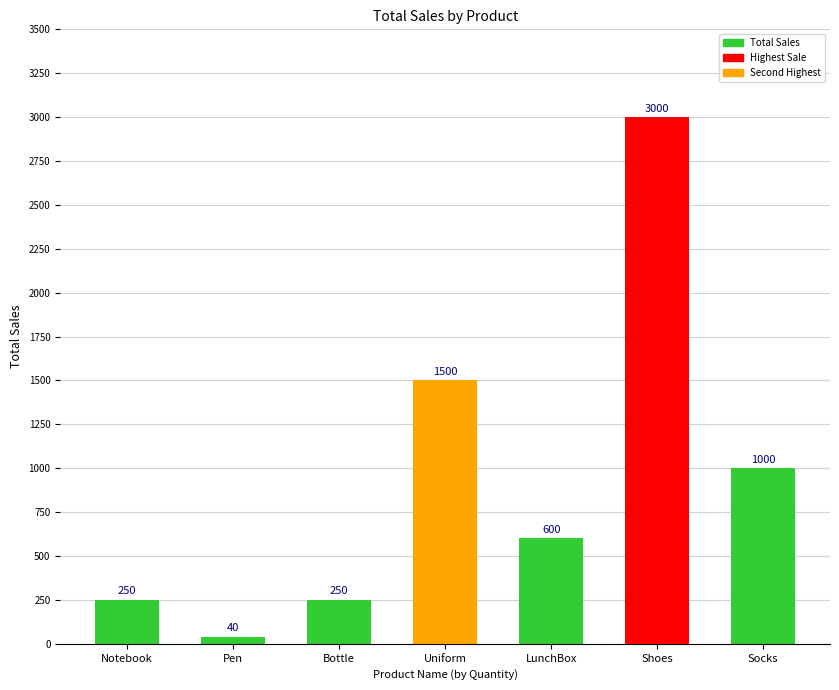

Reading left to right, extract all data points from this chart.

250	40	250	1500	600	3000	1000